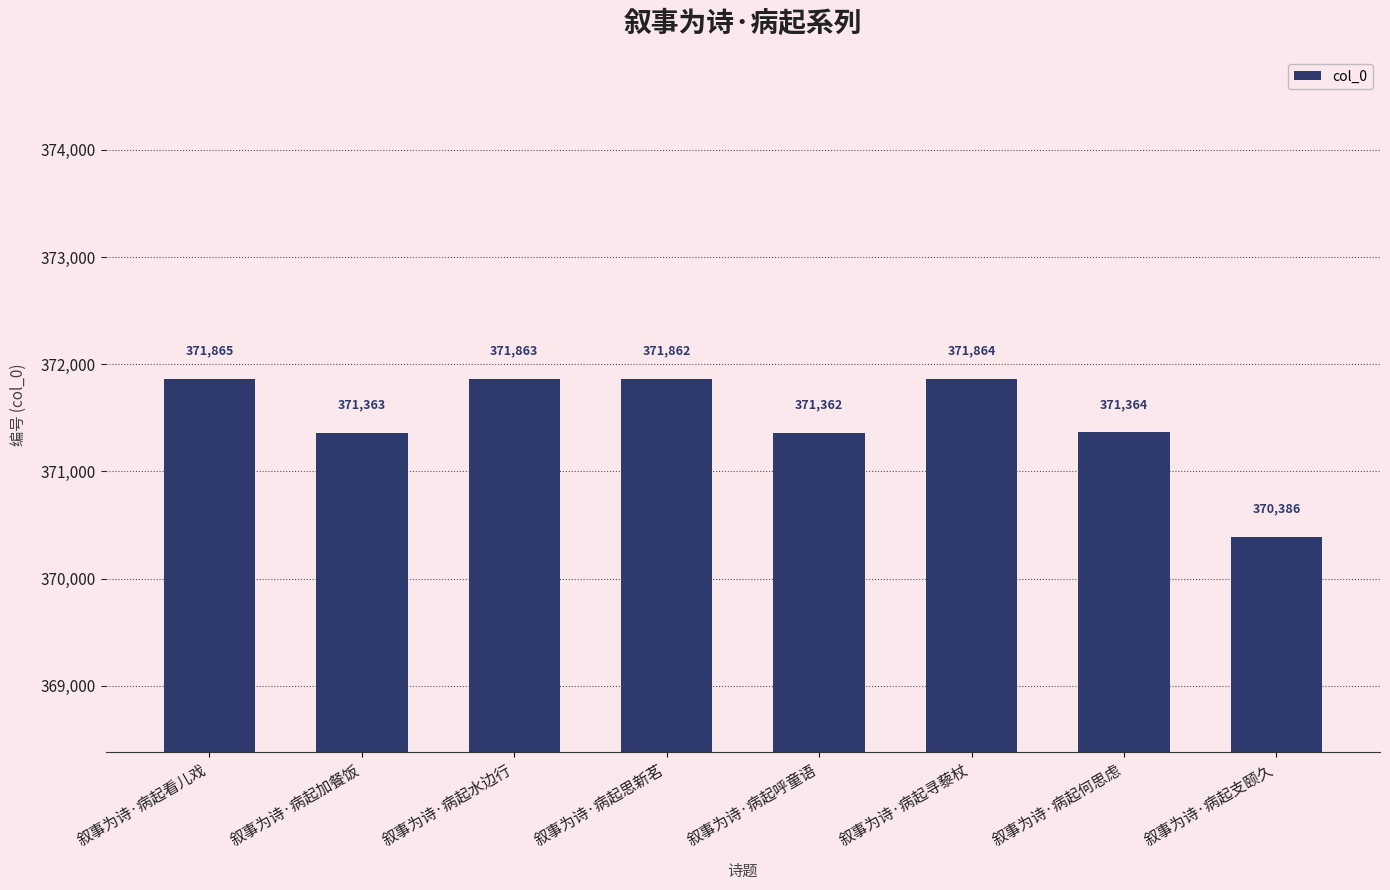

What is the change in value from 叙事为诗·病起看儿戏 to 叙事为诗·病起加餐饭?

-502